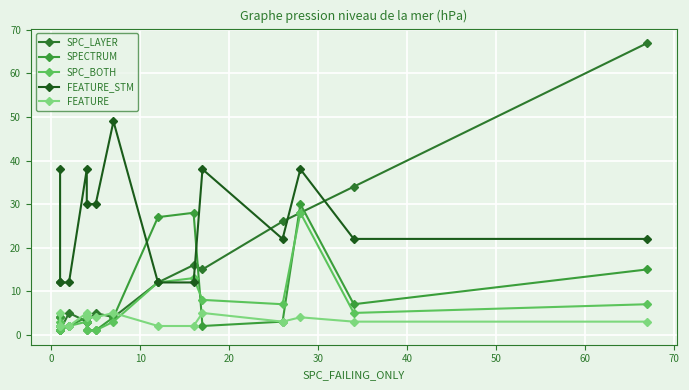

What is the smallest value displayed?

1